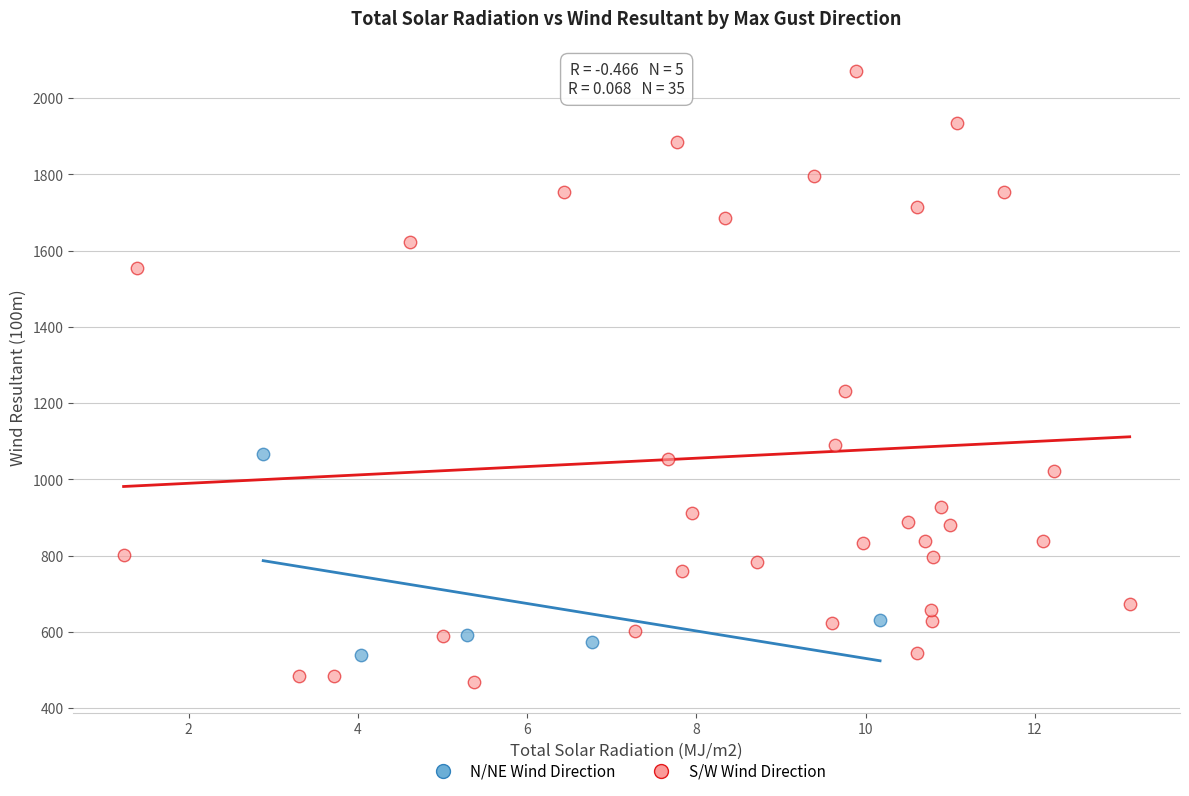

Which series contains the highest Y value?

S/W Wind Direction